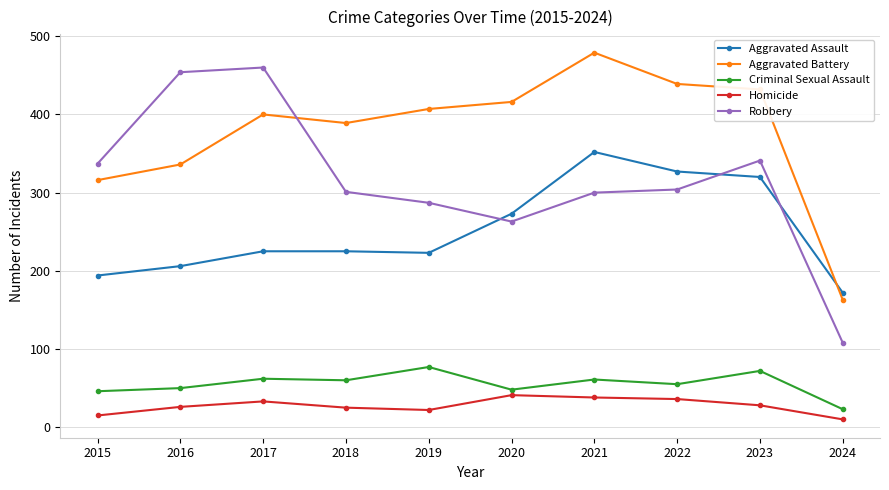

How many lines are shown in the chart?

5